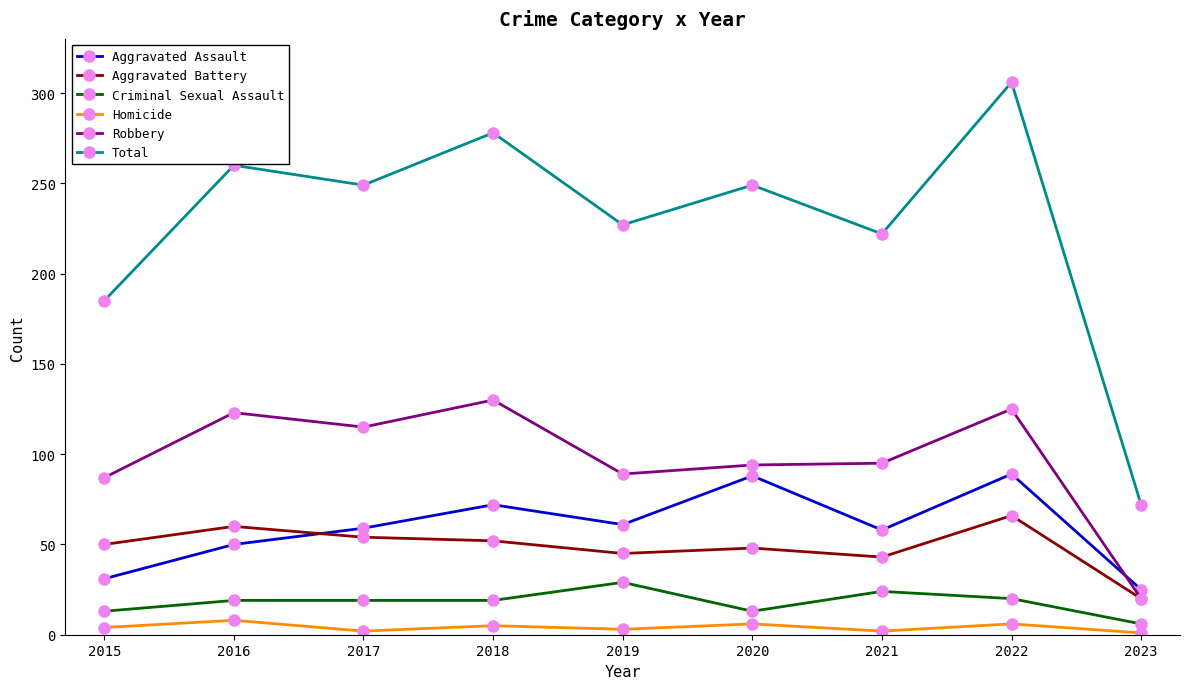

What is the difference between the Aggravated Battery values at 2018 and 2020?

4